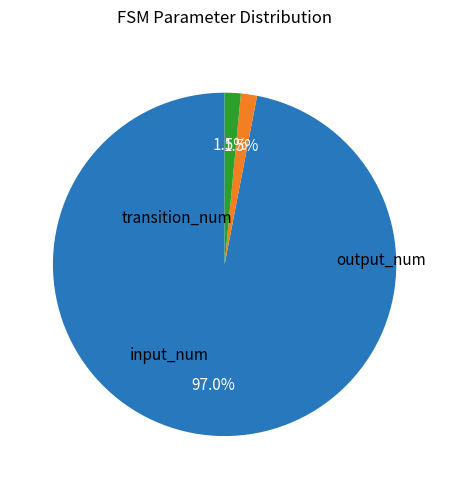

How many slices are in this pie chart?

3